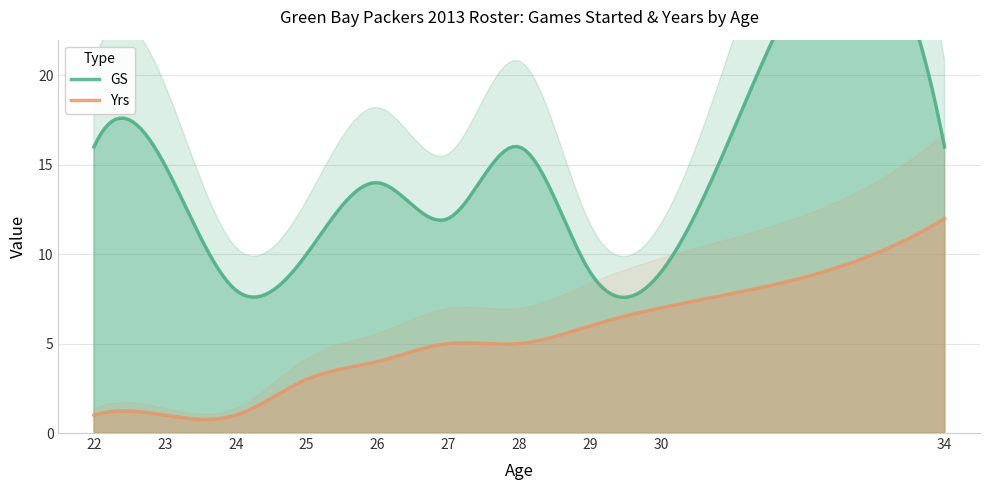

Does the chart display data point markers on the line(s)?

No